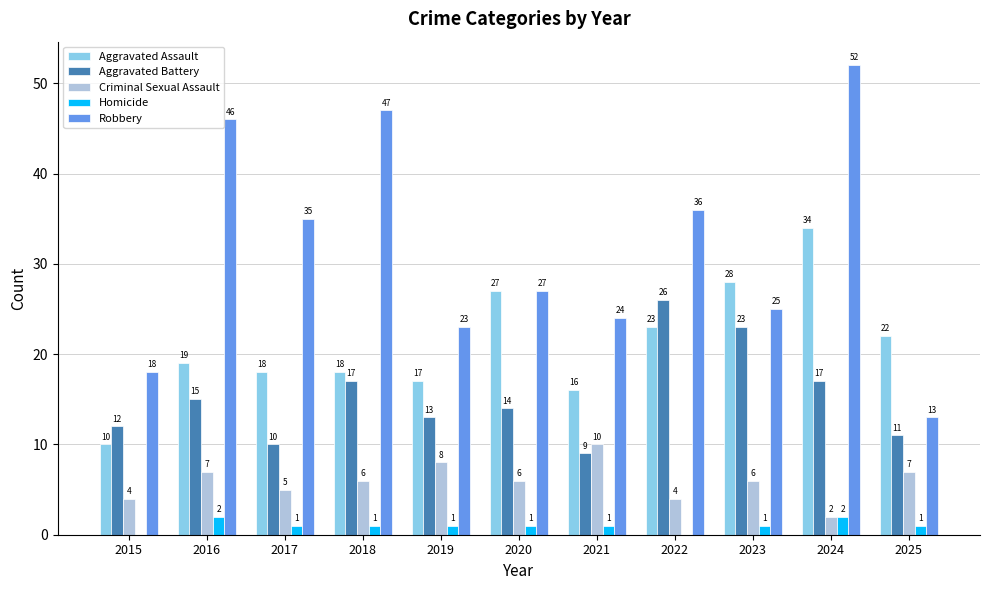

What is the maximum value for Criminal Sexual Assault?

10